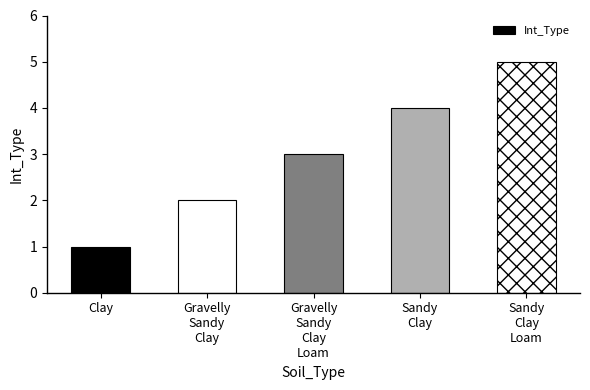

What is the change in value from Gravelly
Sandy
Clay to Gravelly
Sandy
Clay
Loam?

+1